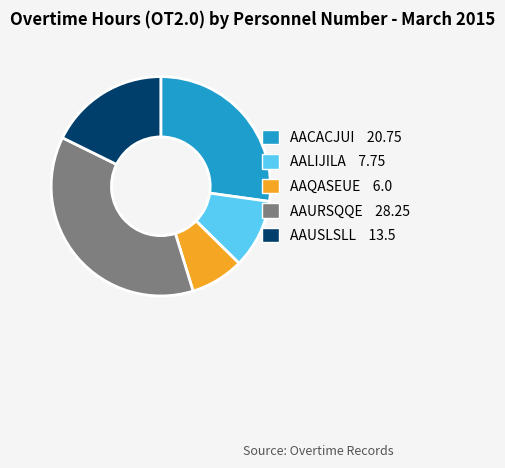

How many slices are in this pie chart?

5